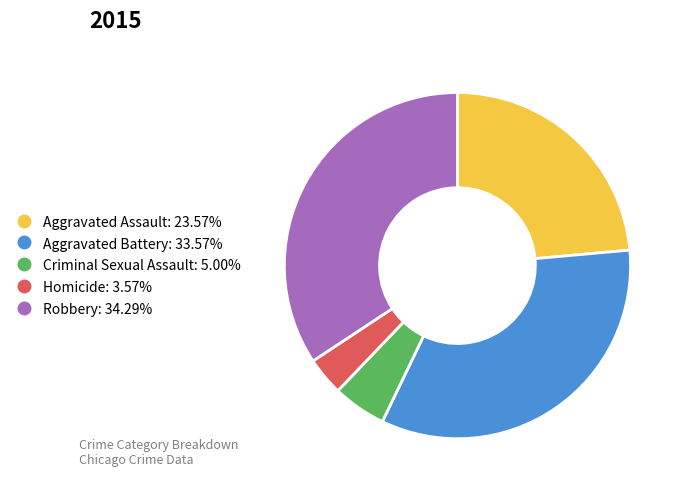

How many segments does this pie chart have?

5